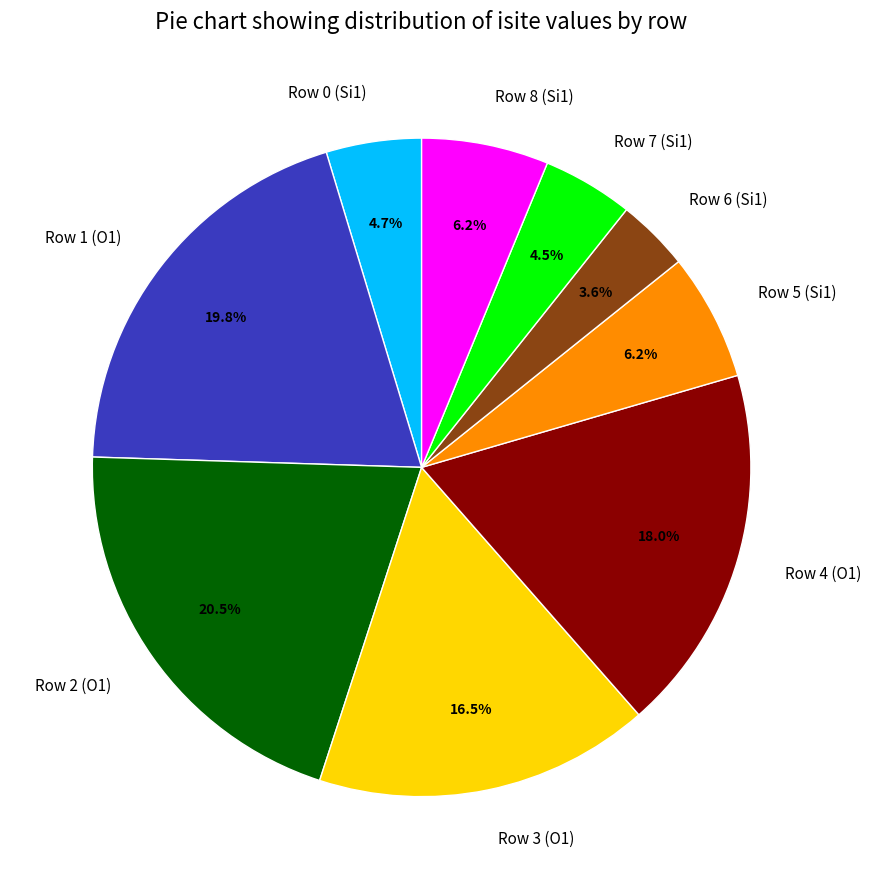

Which category has the smallest portion of the pie?

Row 6 (Si1)